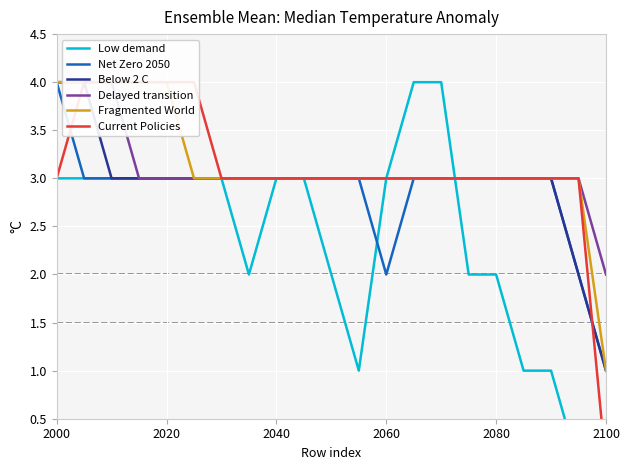

What is the maximum value for Net Zero 2050?

4